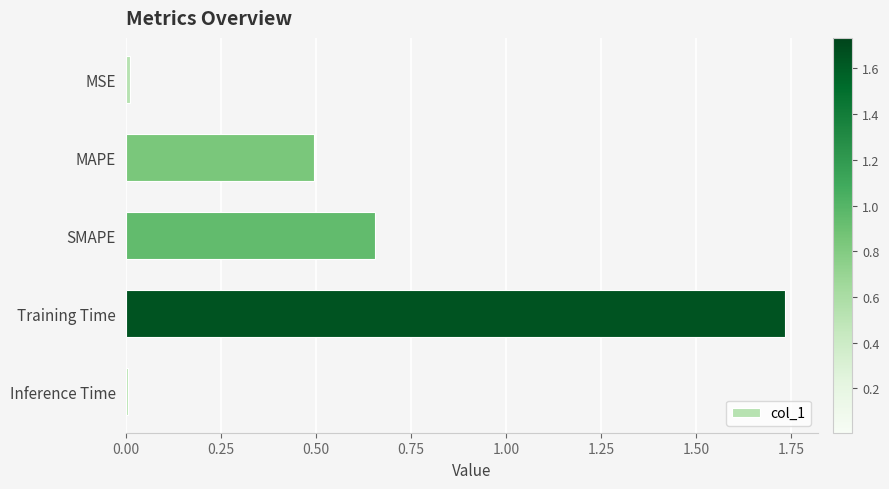

How many bars are there in total?

5